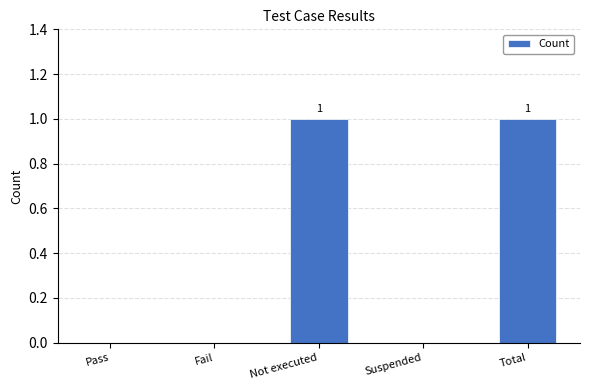

Are the bars horizontal?

No